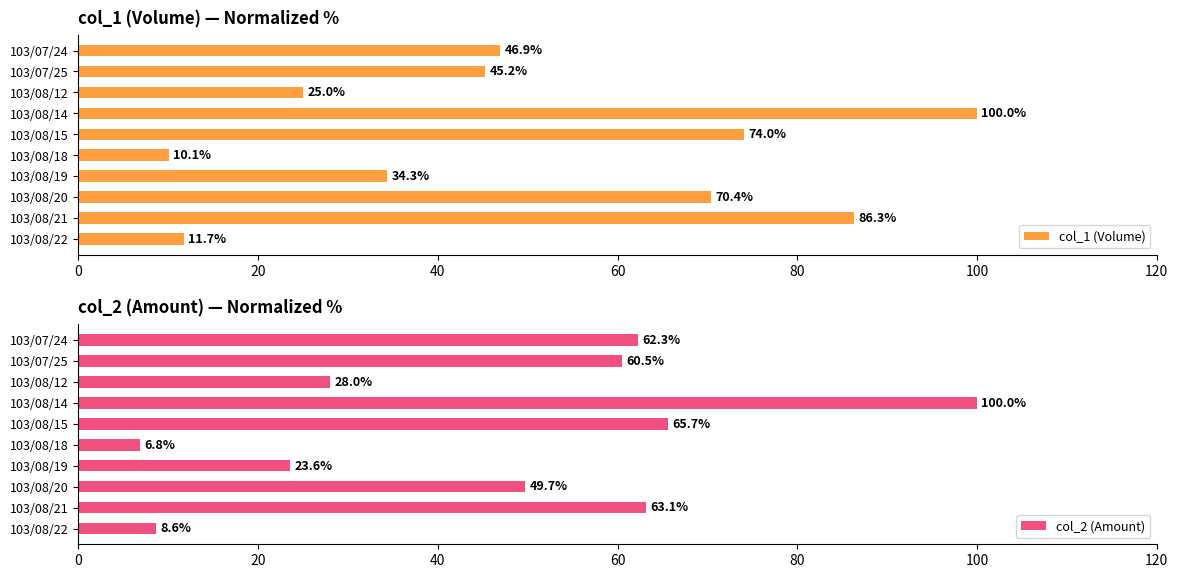

What is the sum of all col_2 (Amount) values?

468.2